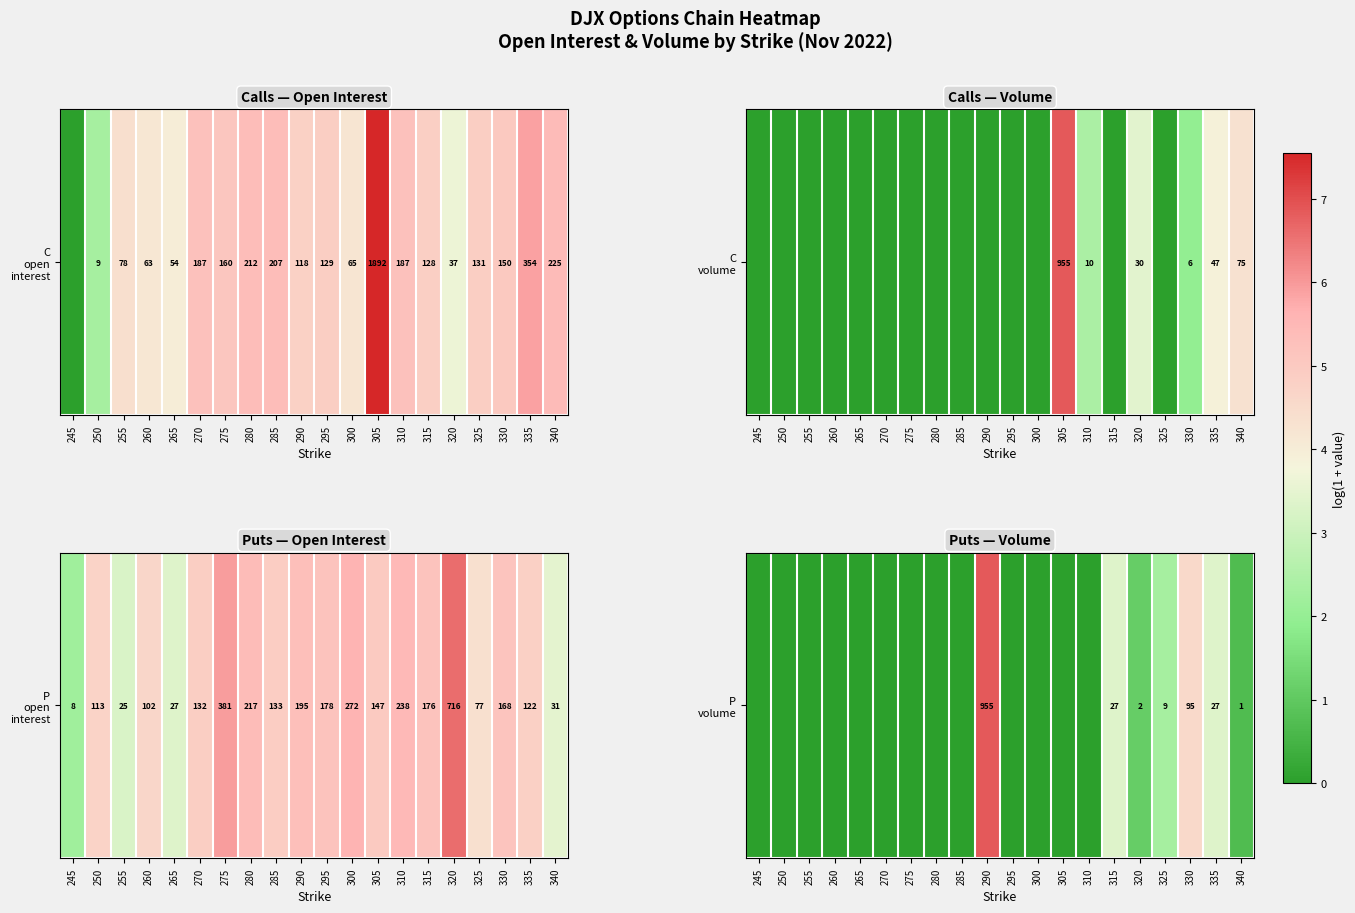

What is the difference between the maximum and minimum values?

6.9